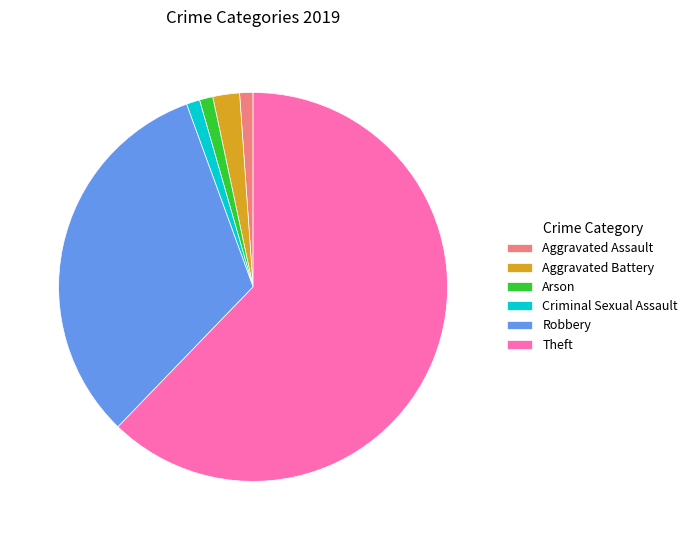

Which slice is the largest?

Theft